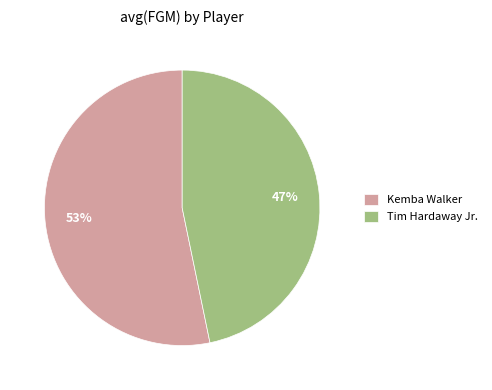

To the nearest percent, what is the difference between the largest and smallest slice percentages?

6%